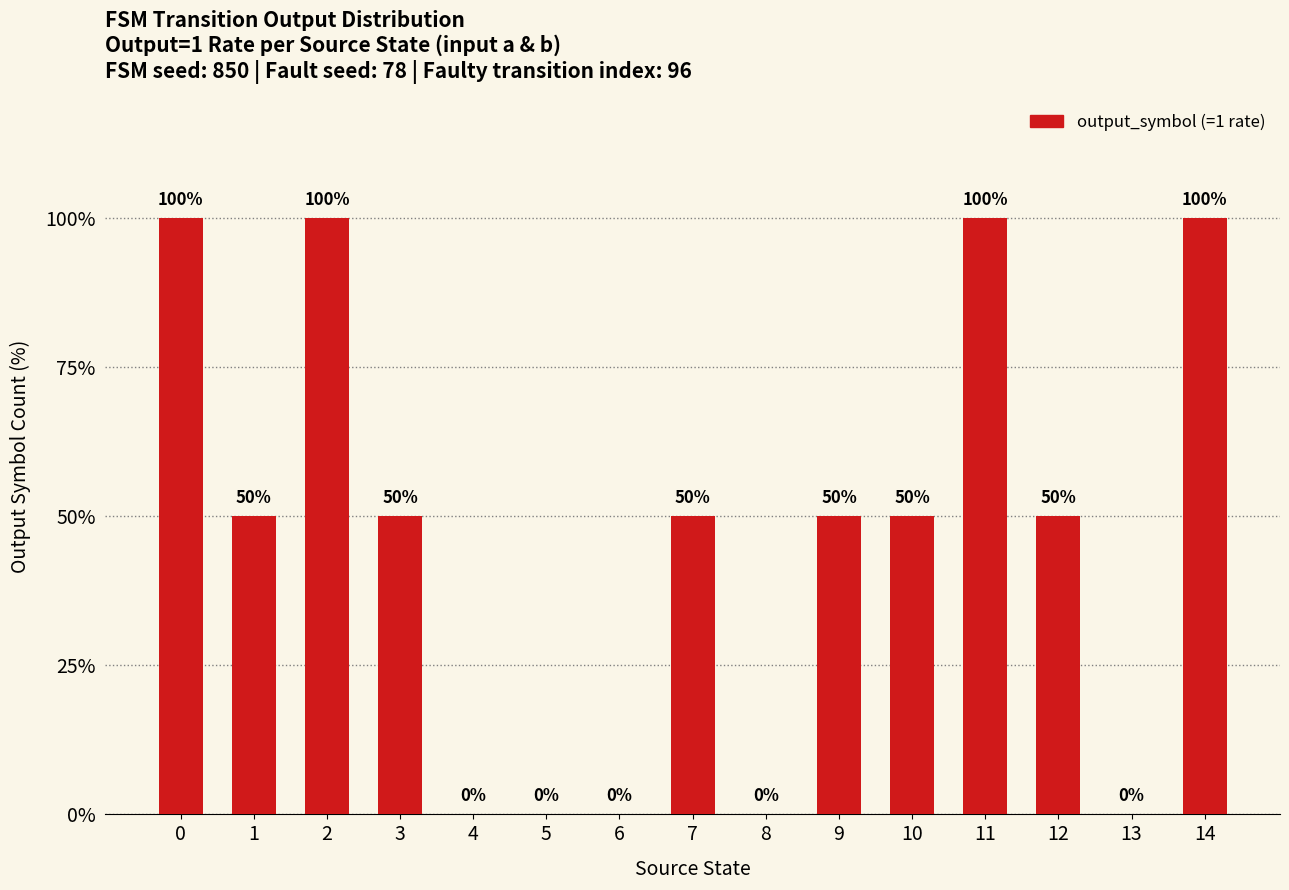

True or false: the data shows 50 at 12.

True